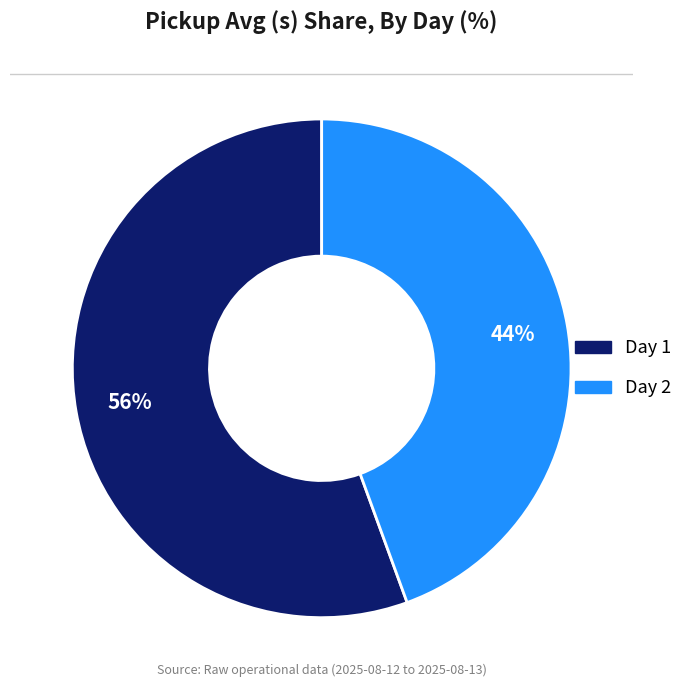

What is the ratio of the value at Day 1 to the value at Day 2?

1.3